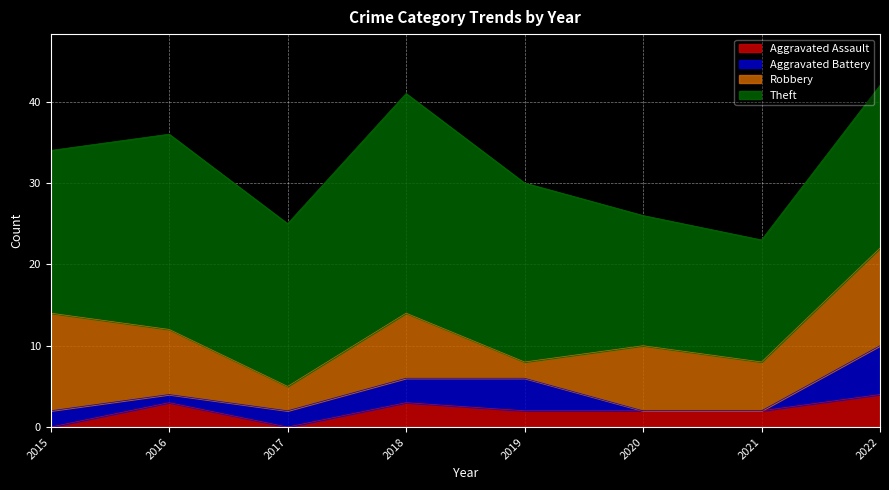

What is the total value across all series at 2017?

25